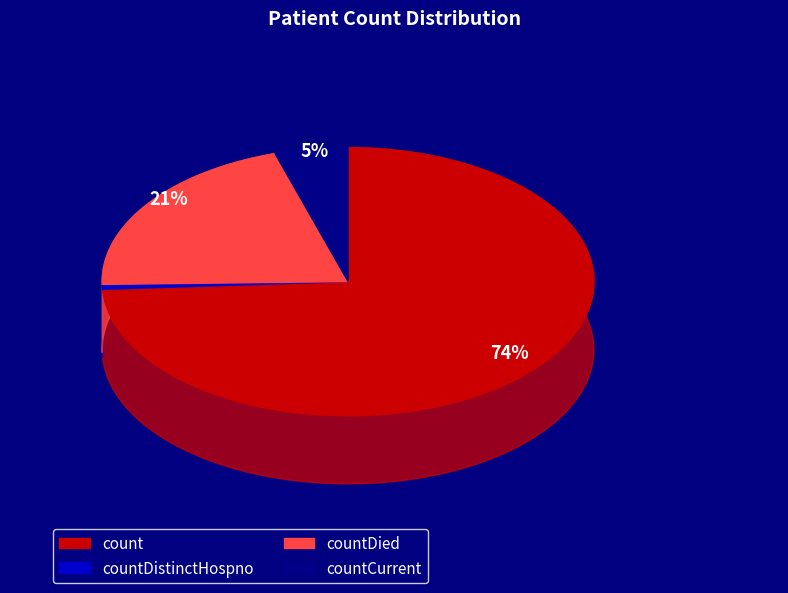

To the nearest percent, what portion does countDied represent?

21%